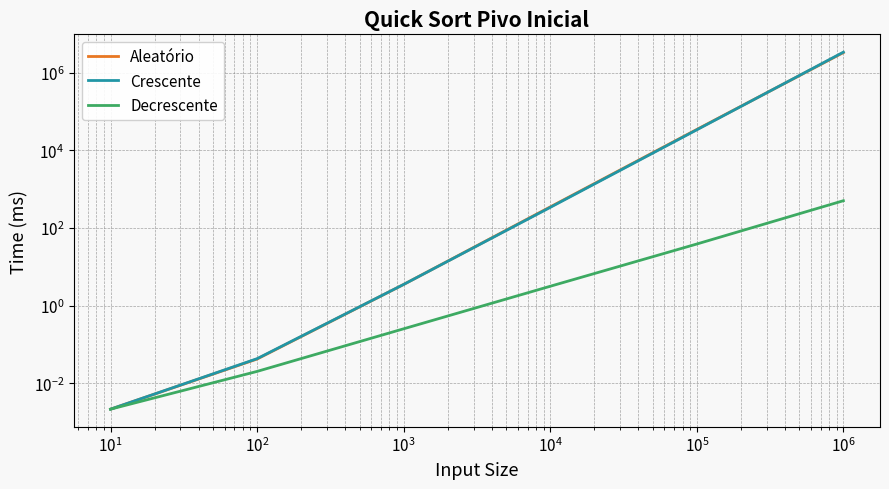

Does the chart display data point markers on the line(s)?

No